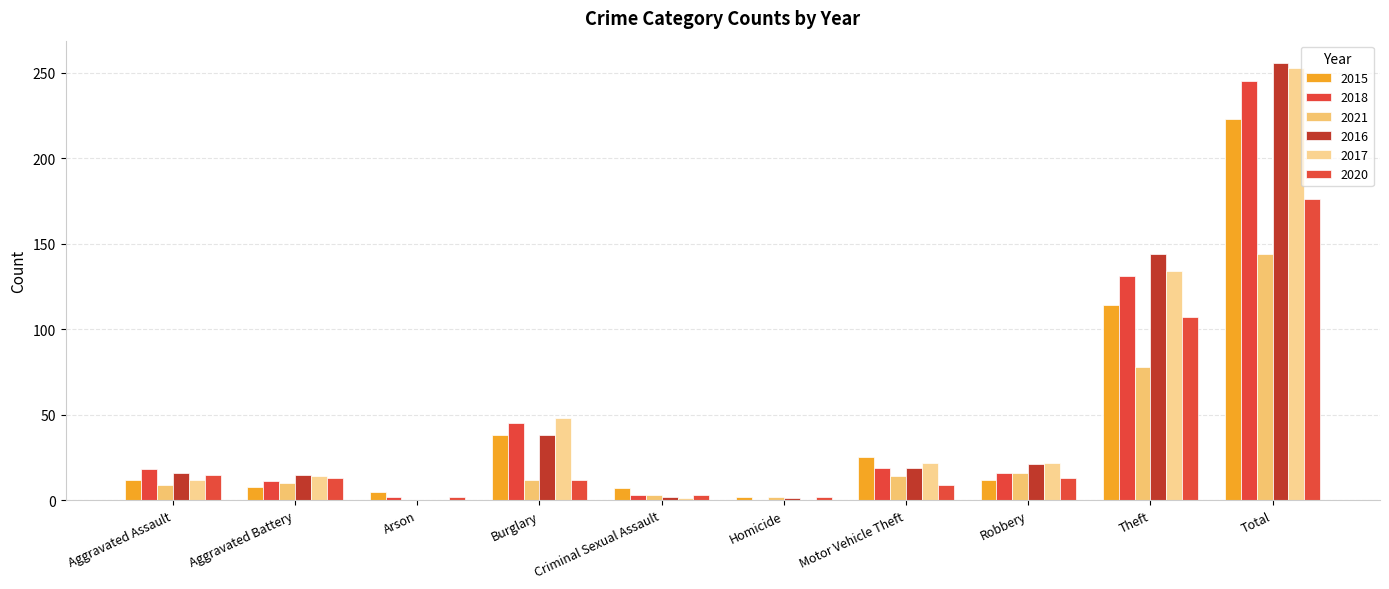

Which label corresponds to the largest value in the chart?

Total